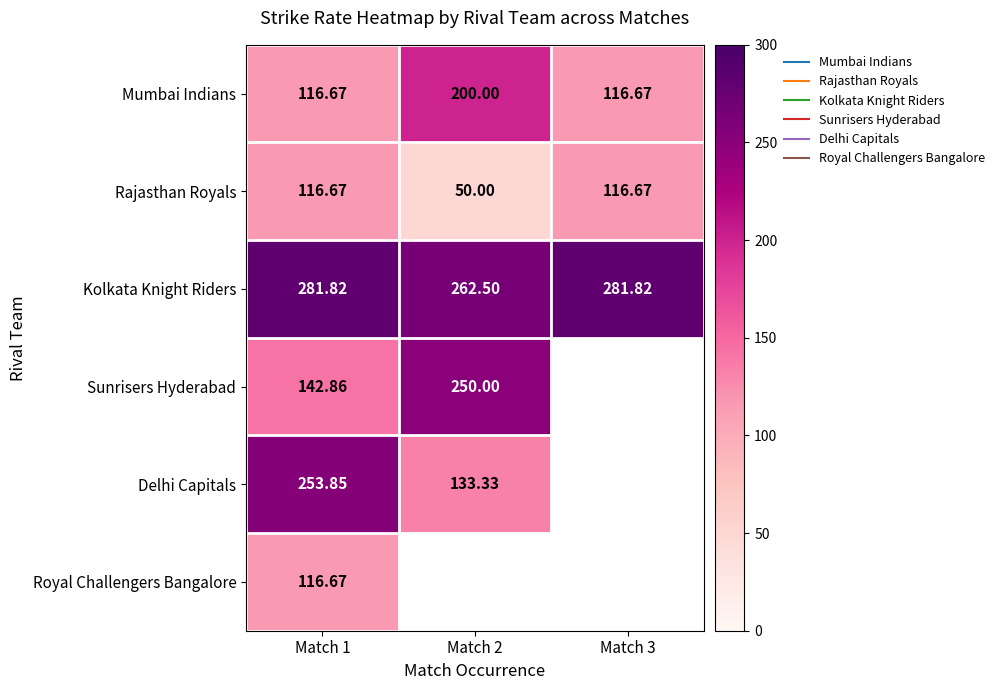

The value of Rajasthan Royals at Match 2 is 50.0. True or false?

True